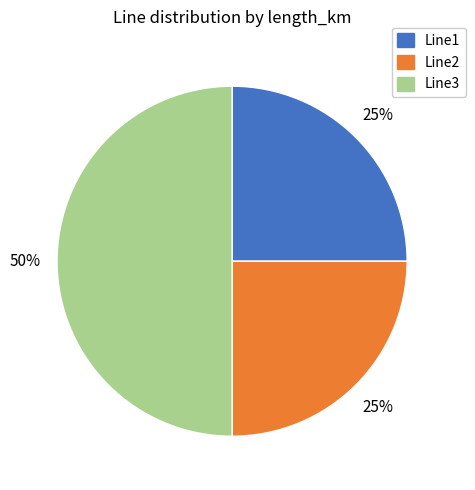

Does Line1 represent more than half of the total?

No